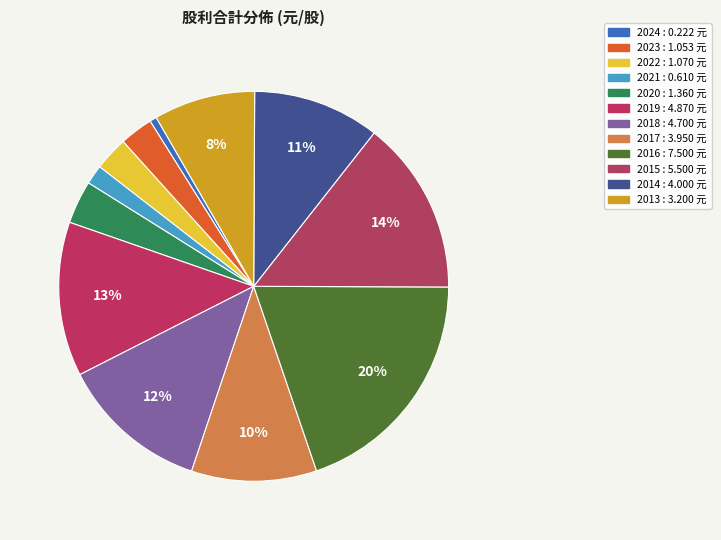

Is it true that 2016 is 9% of the pie?

False